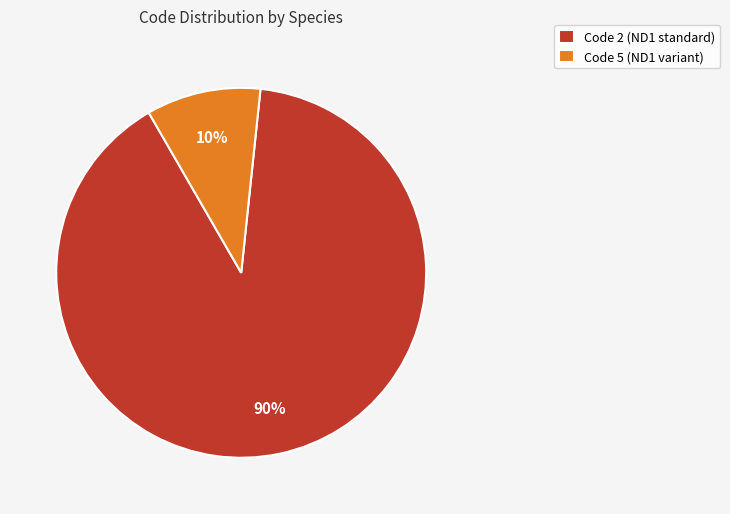

What is the ratio of the value at Code 2 (ND1 standard) to the value at Code 5 (ND1 variant)?

9.0